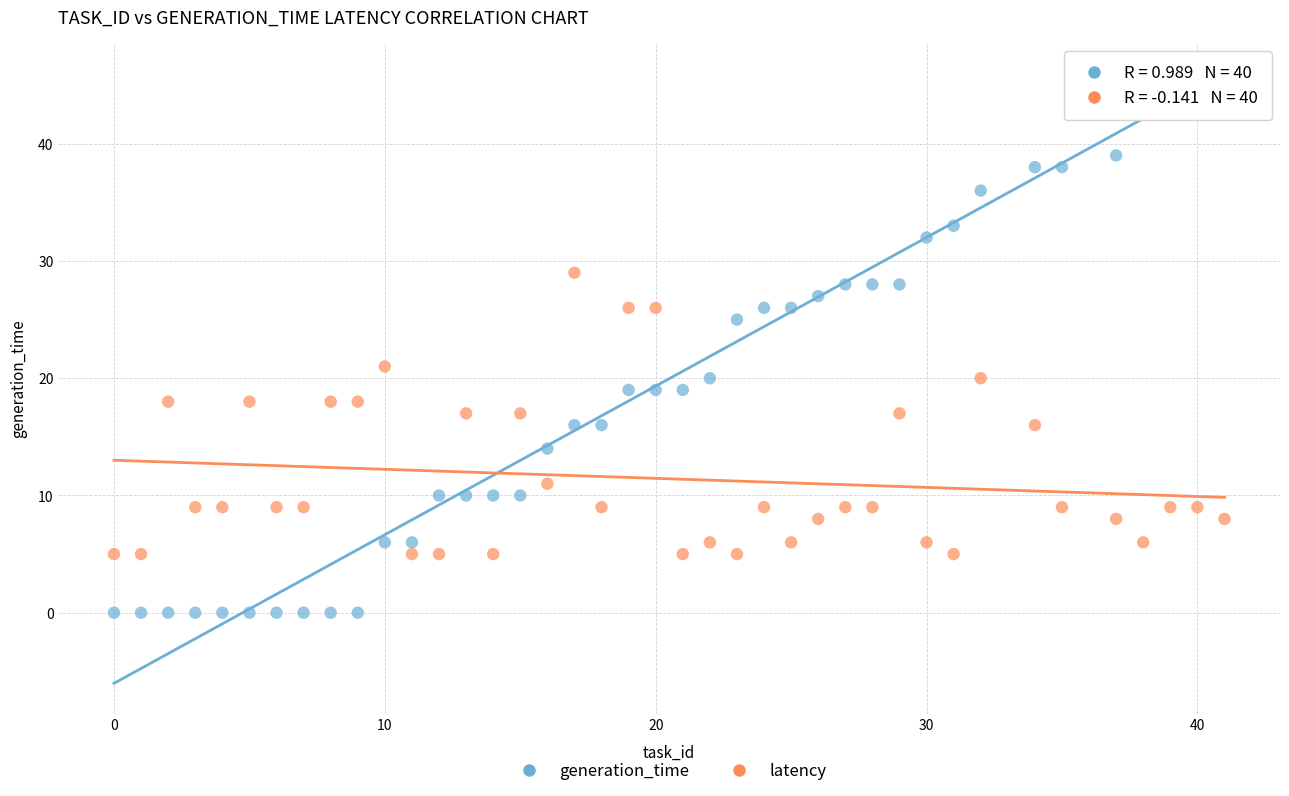

What are all the series names shown in the legend?

generation_time, latency